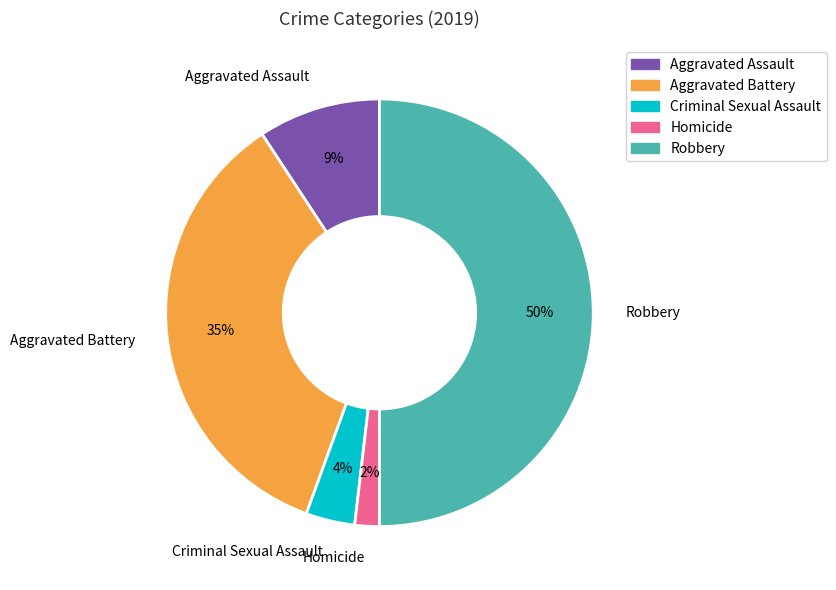

To the nearest percent, what portion does Criminal Sexual Assault represent?

4%